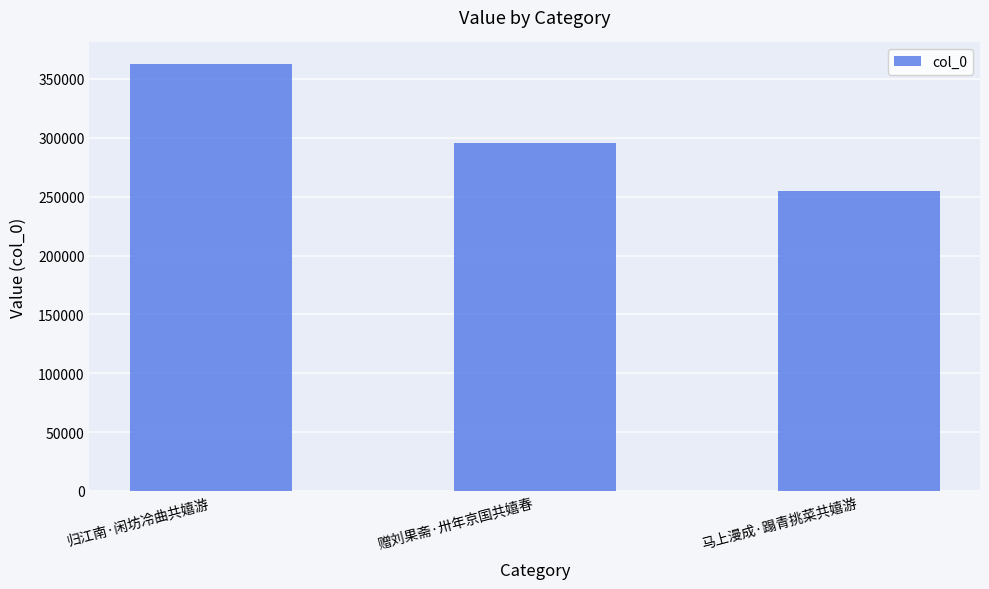

What is the label of the 3rd bar from the right?

归江南·闲坊冷曲共嬉游